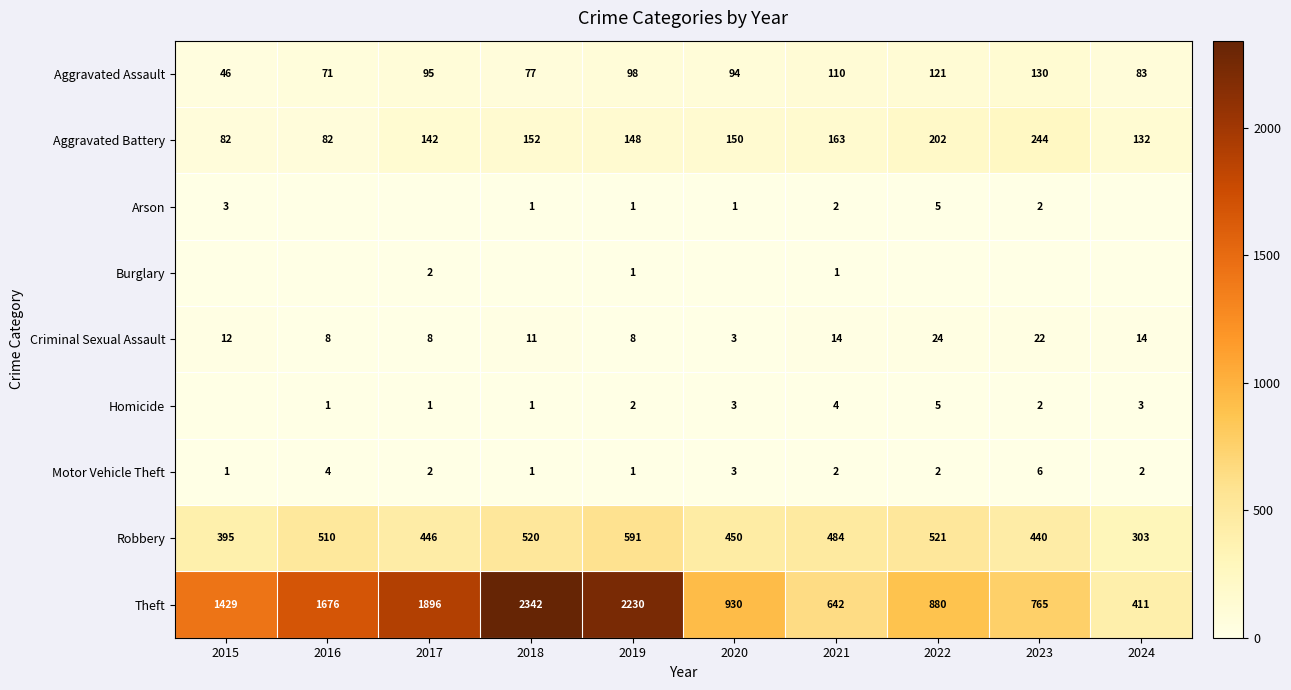

At which label is Motor Vehicle Theft closest to 3?

2020